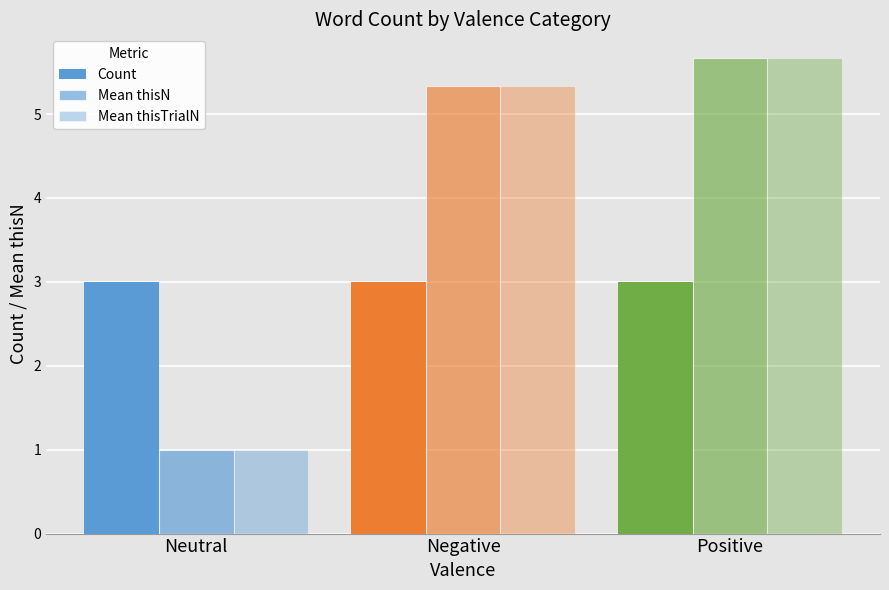

Rank the categories by Count value from highest to lowest.

Neutral, Negative, Positive